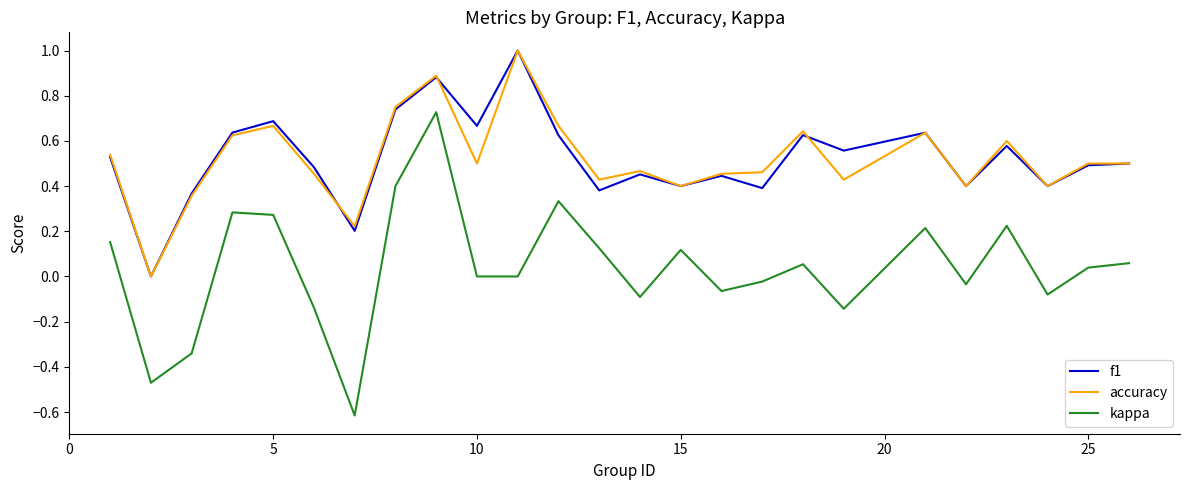

What is the highest value of the f1 series?

1.0